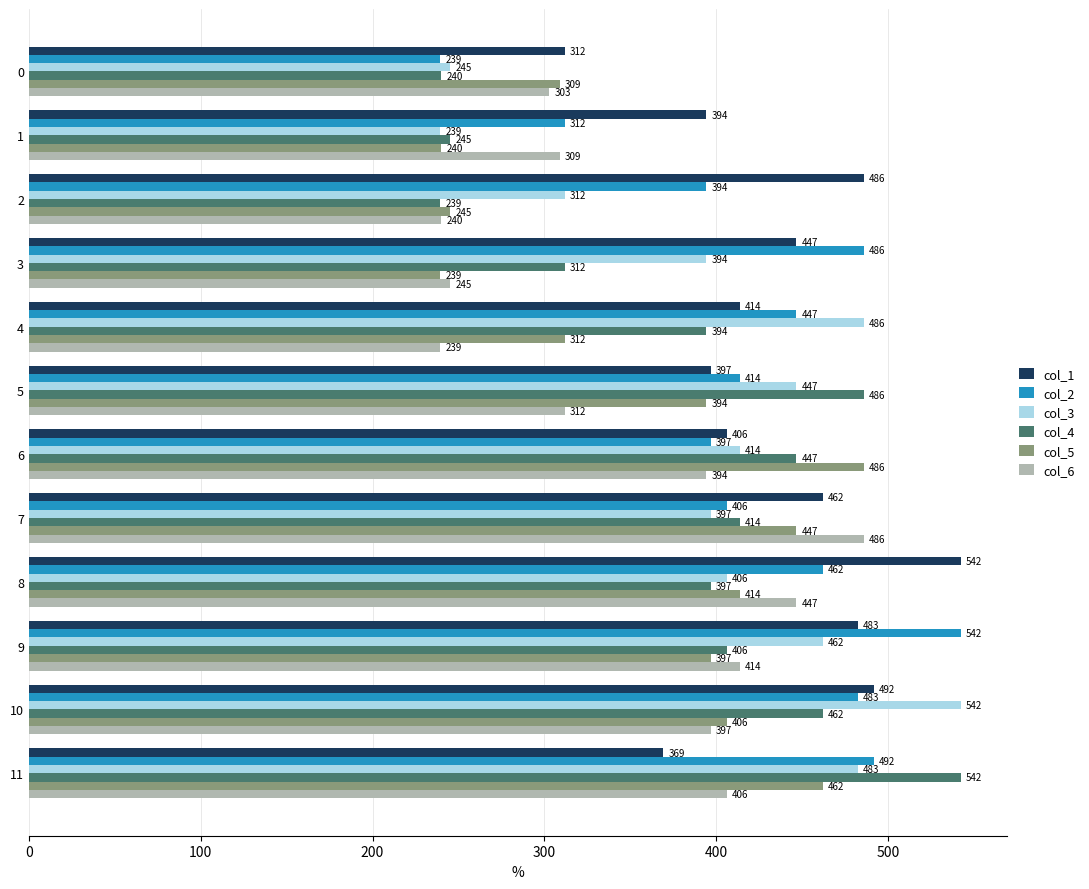

Which series has the largest total across all categories?

col_1